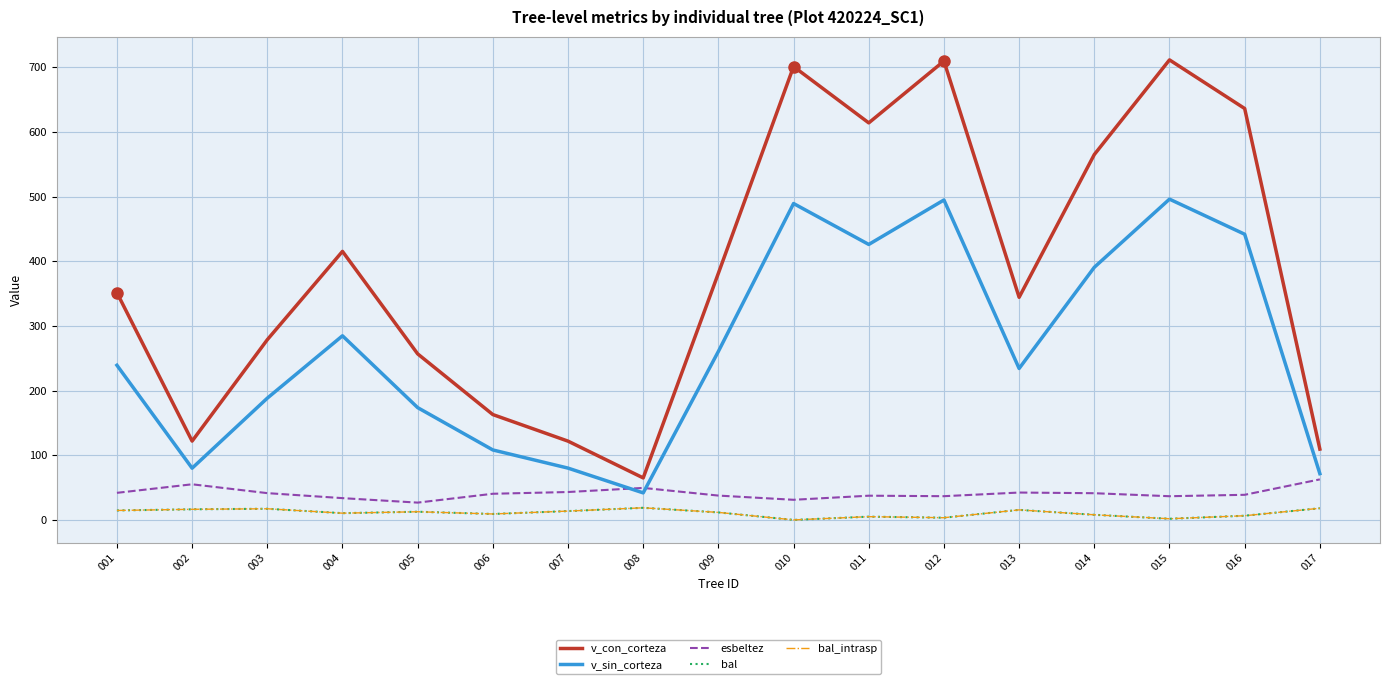

How many lines are shown in the chart?

5